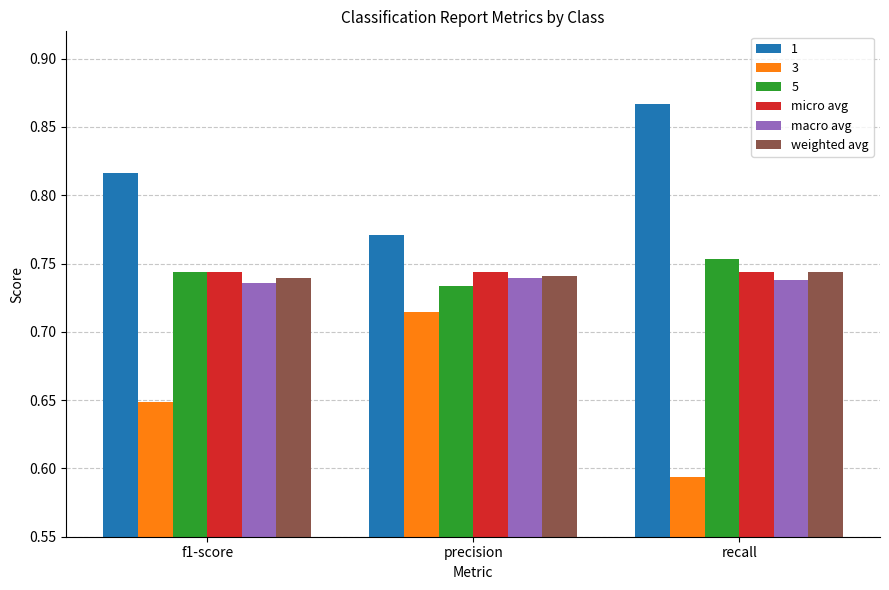

True or false: weighted avg has a value of 1.1 at precision.

False